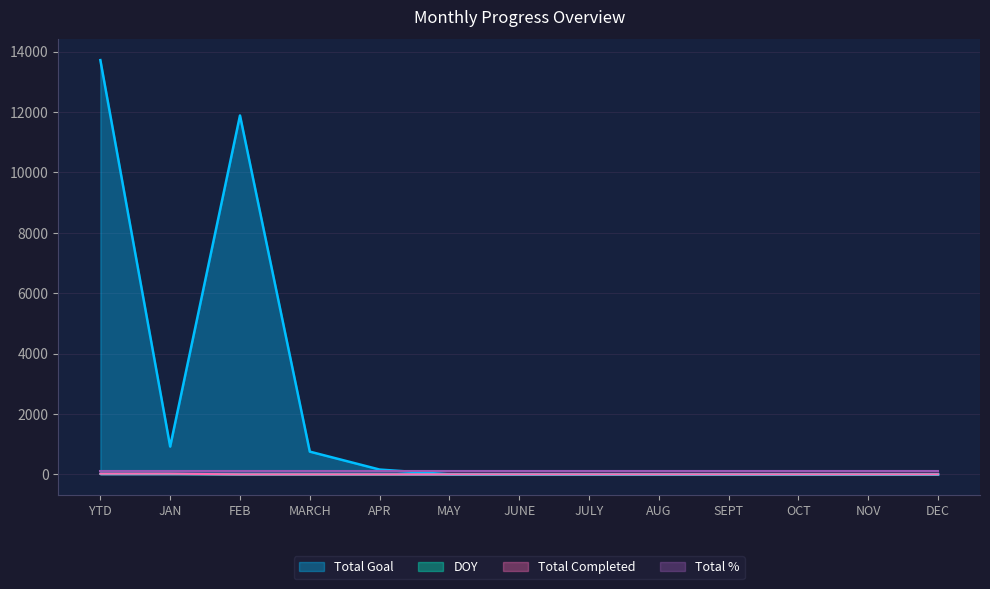

Is it true that Total Completed equals 5 at AUG?

False